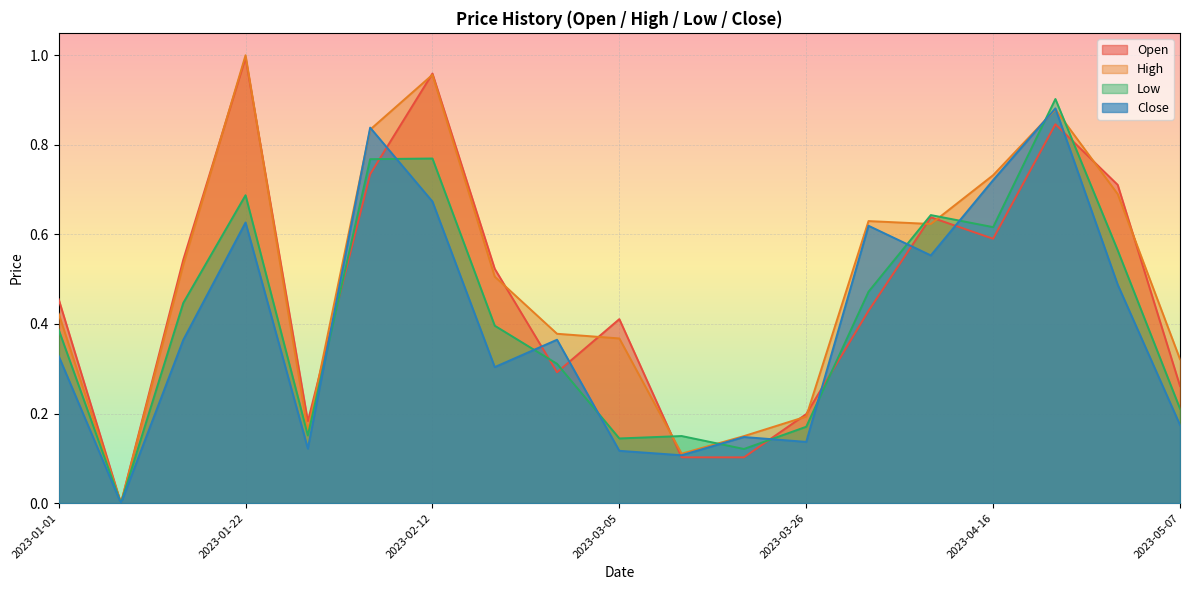

What is the label of the 18th point from the right?

2023-01-08